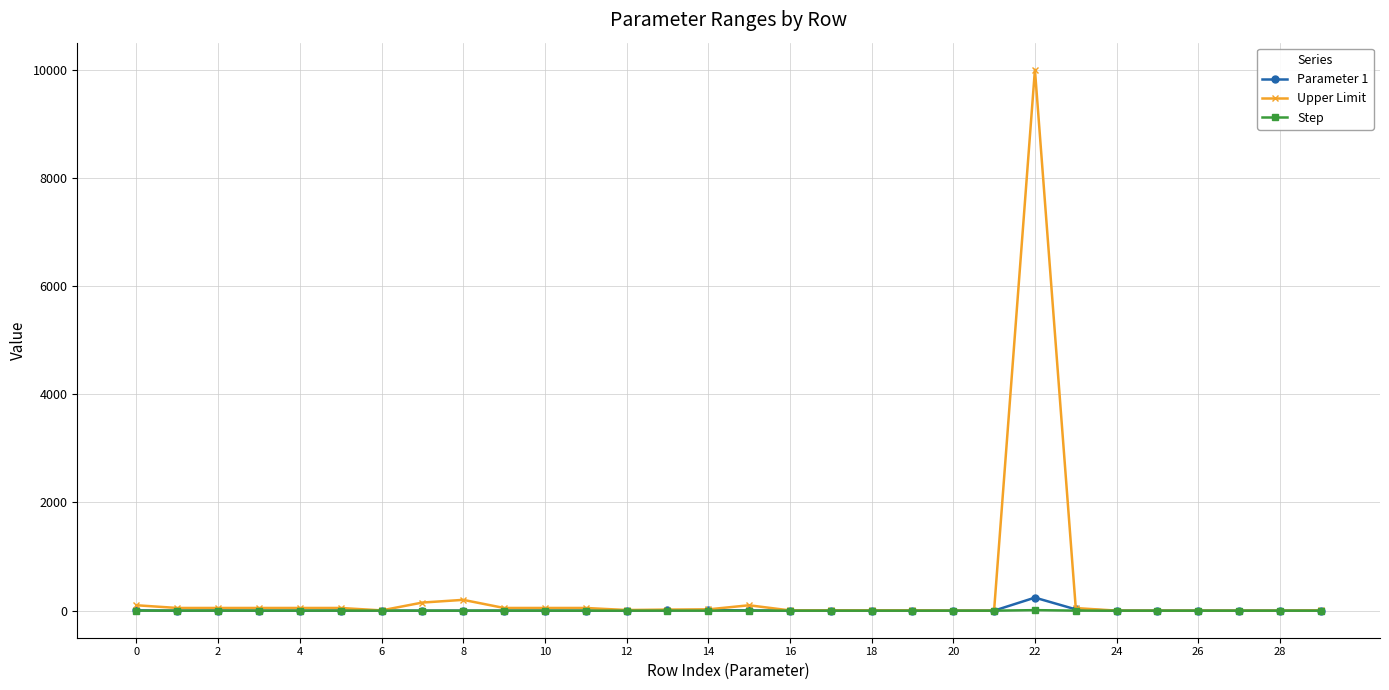

What is the highest value of the Upper Limit series?

10000.0